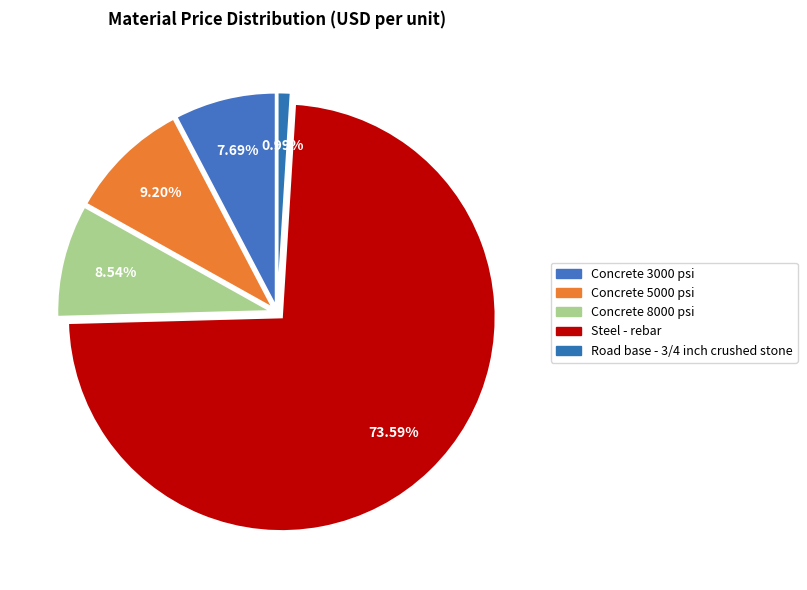

Which has a higher value, Concrete 8000 psi or Steel - rebar?

Steel - rebar